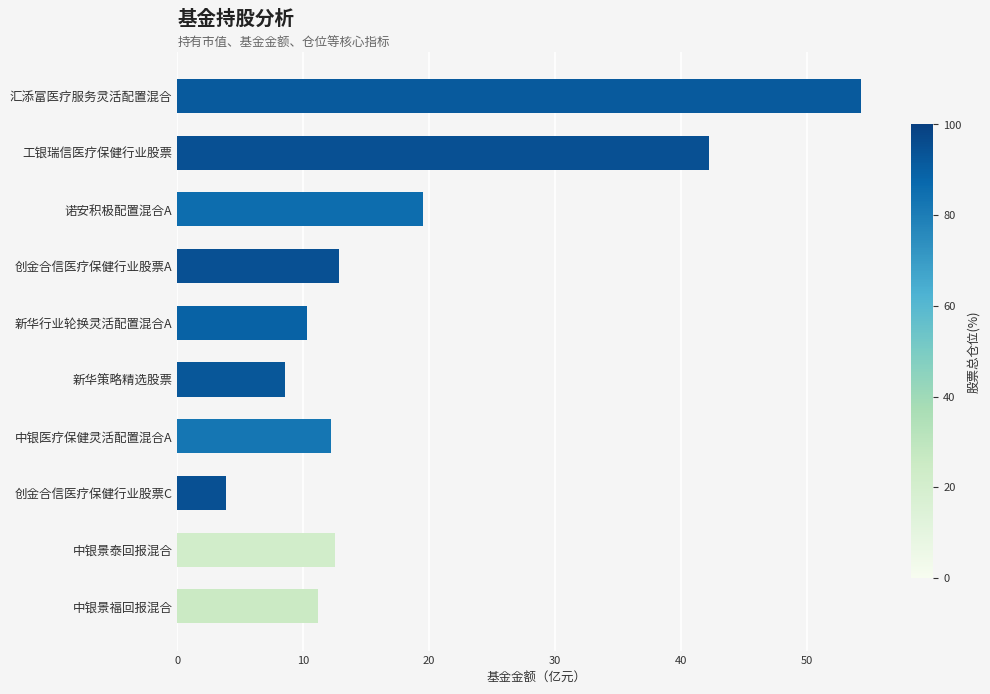

Which category has the highest value across all series?

汇添富医疗服务灵活配置混合